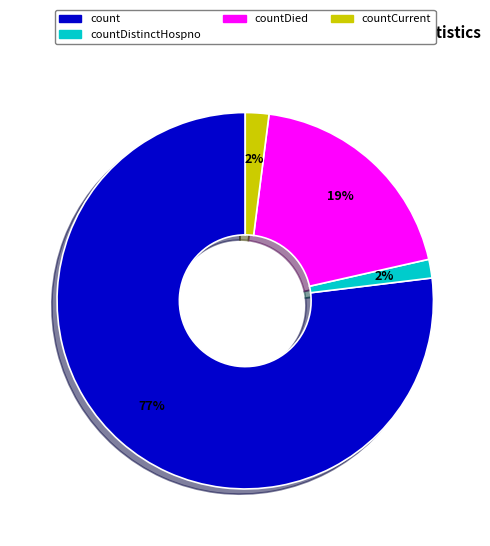

To the nearest percent, what is the average slice percentage?

25%